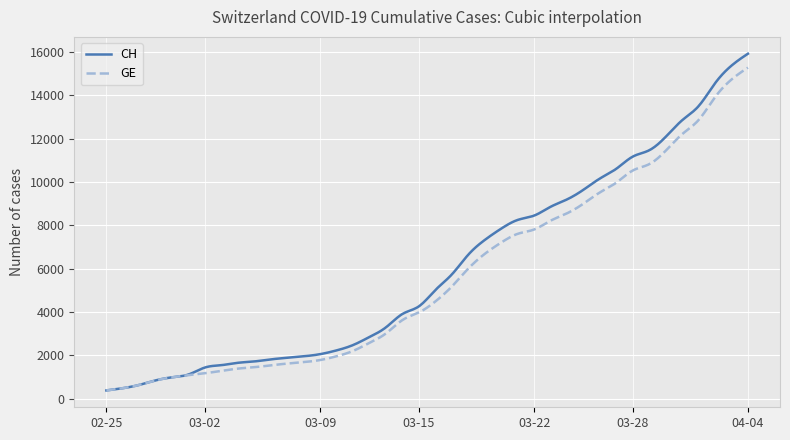

Which series has the largest range (max minus min)?

CH